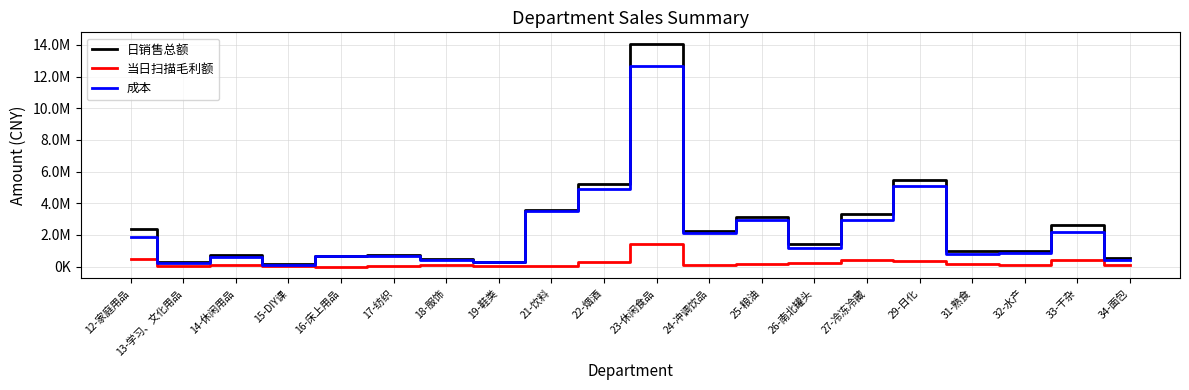

Is this an area chart (filled region under the line)?

No